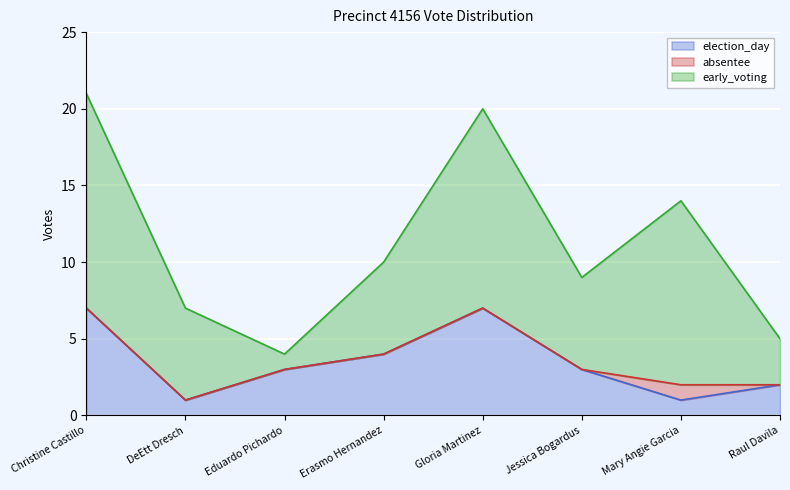

Where is election_day nearest to the value 4?

Erasmo Hernandez